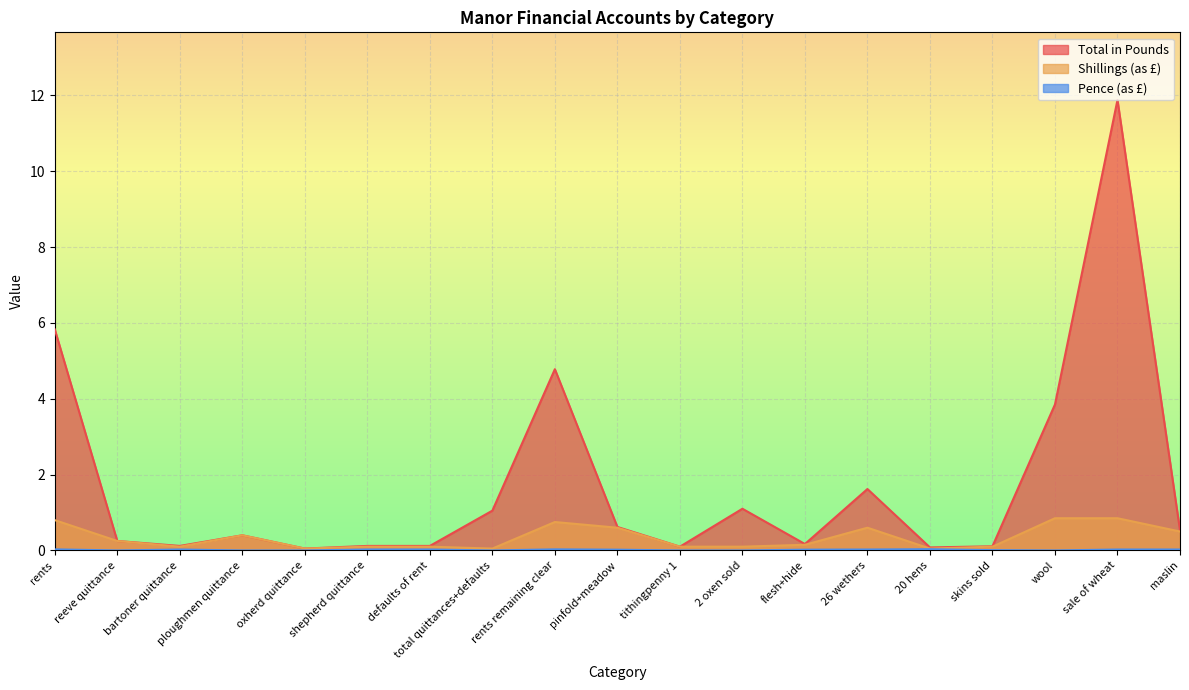

True or false: Total in Pounds has more than 0 interior local peaks.

True